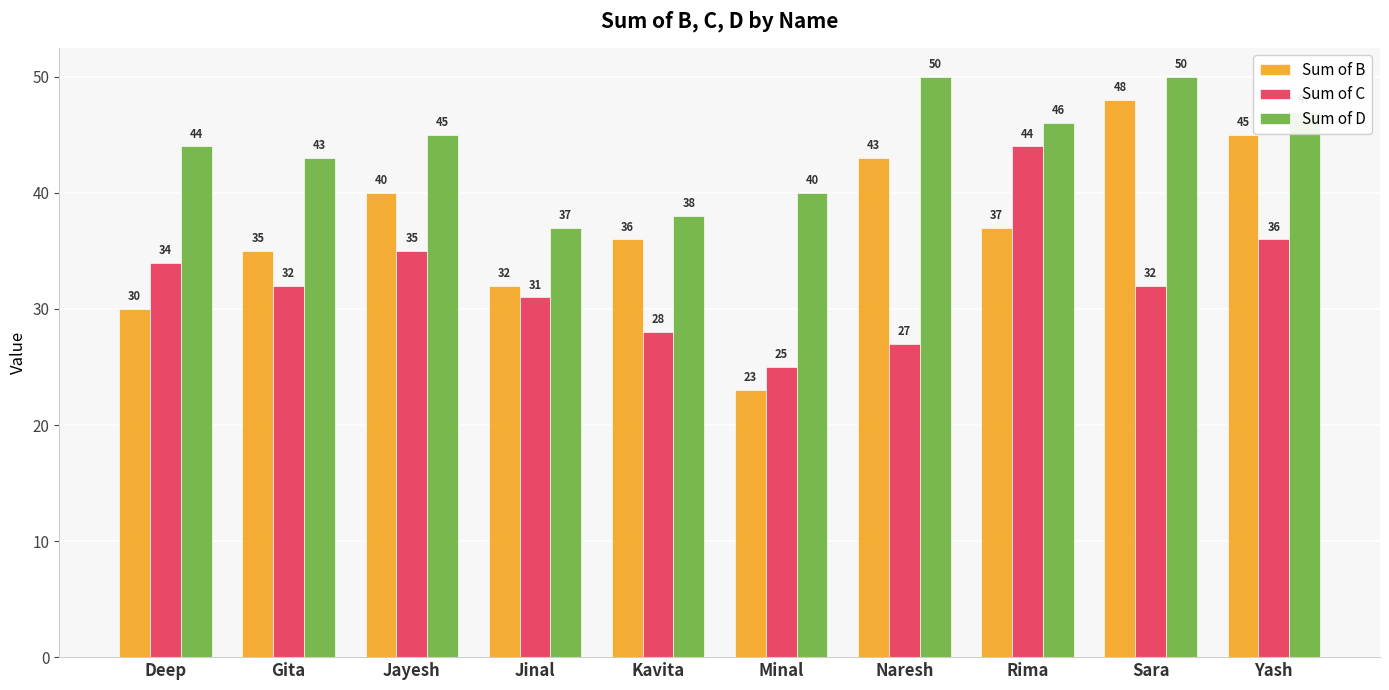

What is the difference between the maximum and minimum values in the Sum of C series?

19